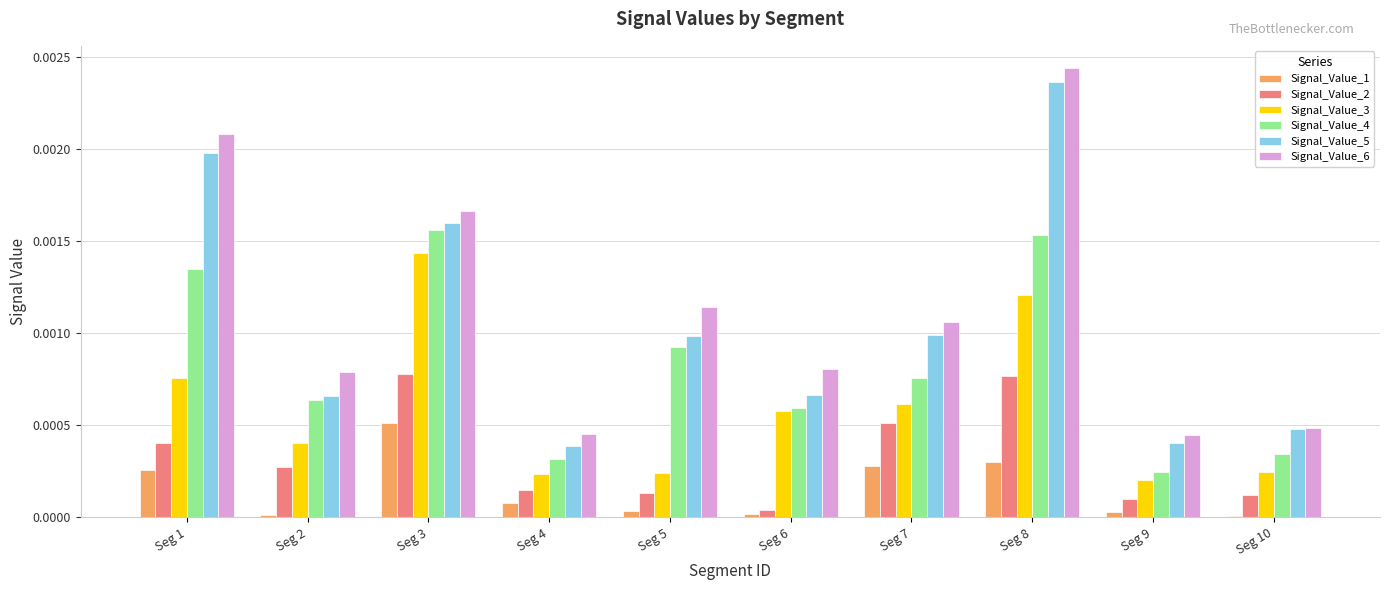

How many groups of bars are there?

10